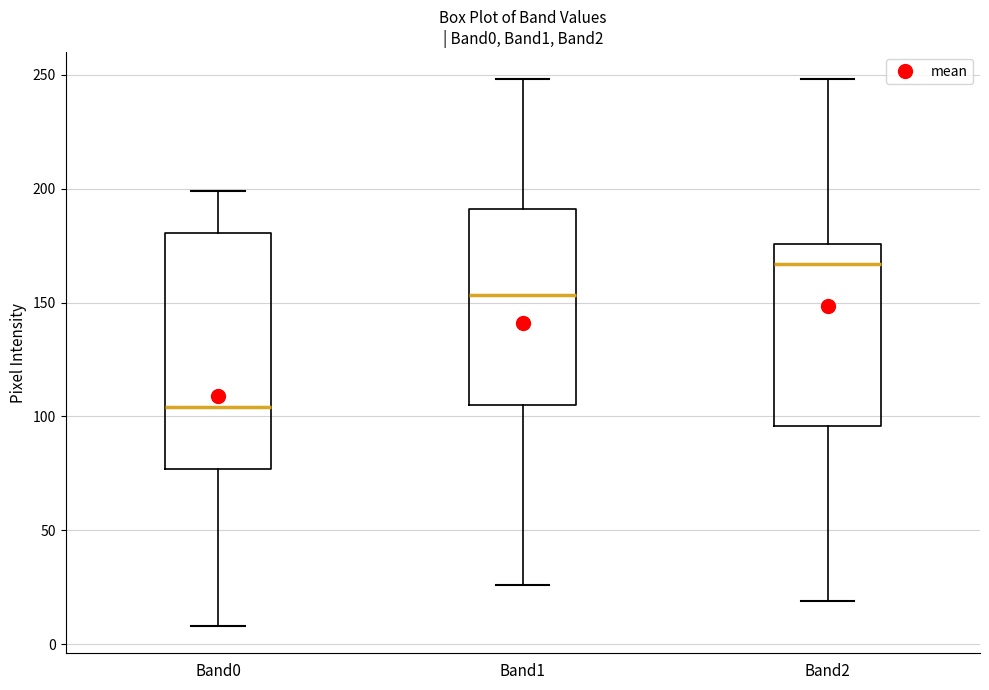

Which box is the tallest, from its lower edge to its upper edge?

Band0